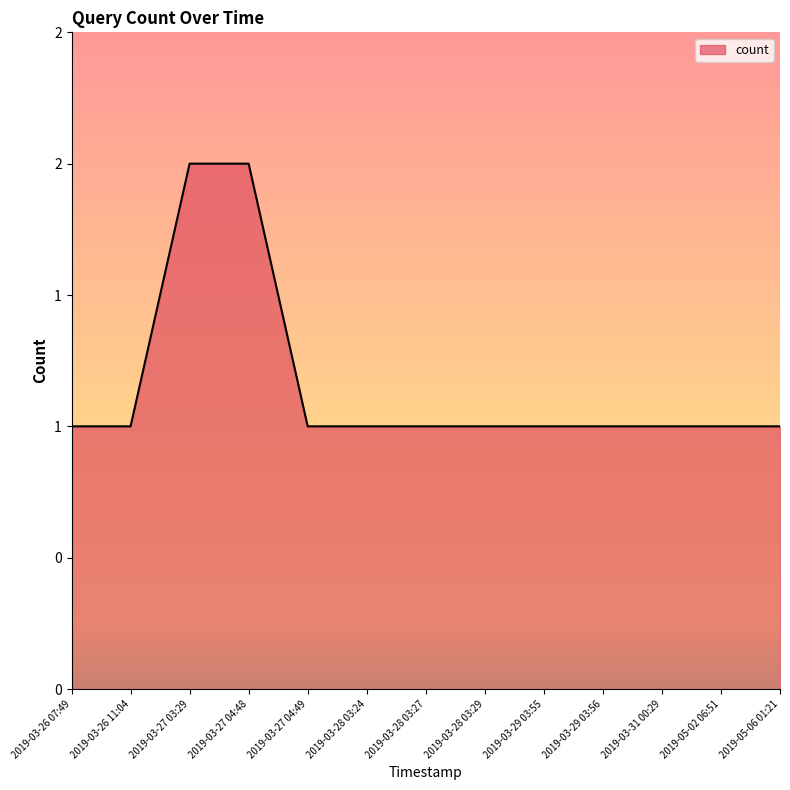

Reading left to right, transcribe all the data shown in this chart.

2019-03-26 07:49=1	2019-03-26 11:04=1	2019-03-27 03:29=2	2019-03-27 04:48=2	2019-03-27 04:49=1	2019-03-28 03:24=1	2019-03-28 03:27=1	2019-03-28 03:29=1	2019-03-29 03:55=1	2019-03-29 03:56=1	2019-03-31 00:29=1	2019-05-02 06:51=1	2019-05-06 01:21=1